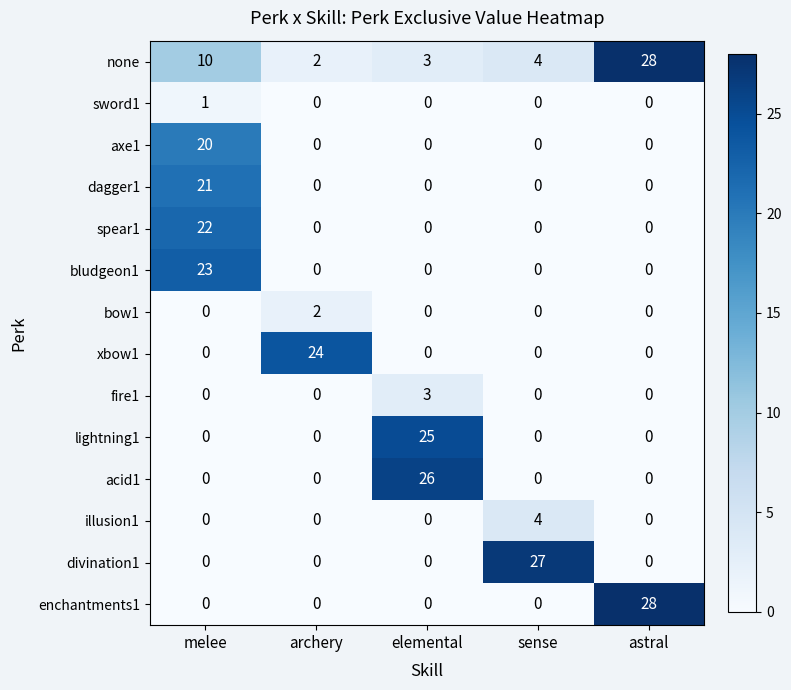

What is the sum of all divination1 values?

27